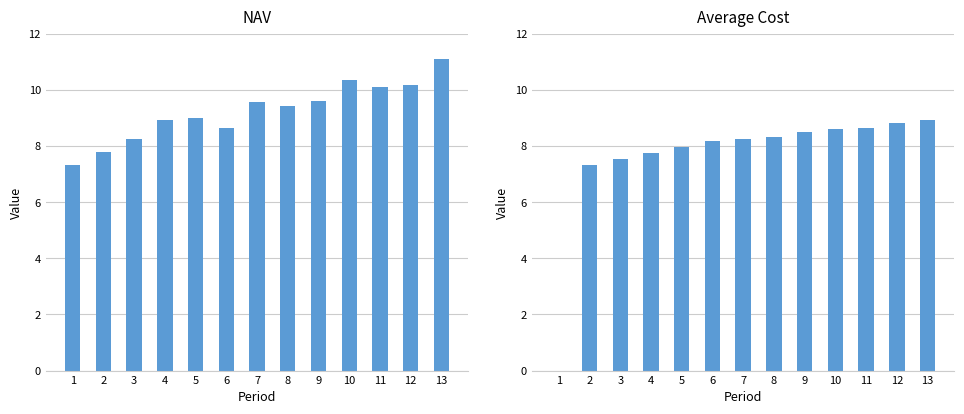

What is the value of the Average Cost bar at the 4th from the left?

7.7